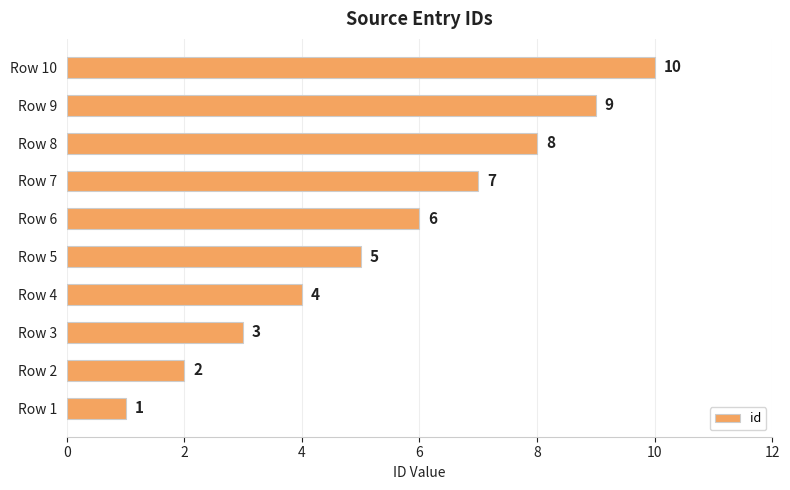

Is it true that the value at Row 2 is 2?

True